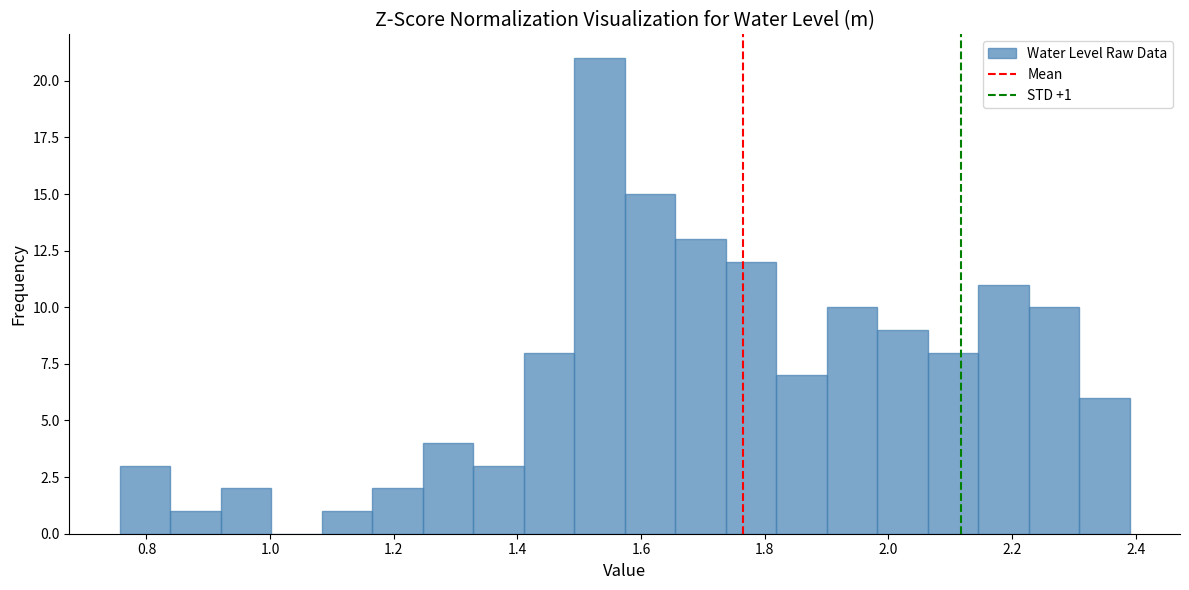

Which range on the x-axis has the tallest bar?

1.50 to 1.58